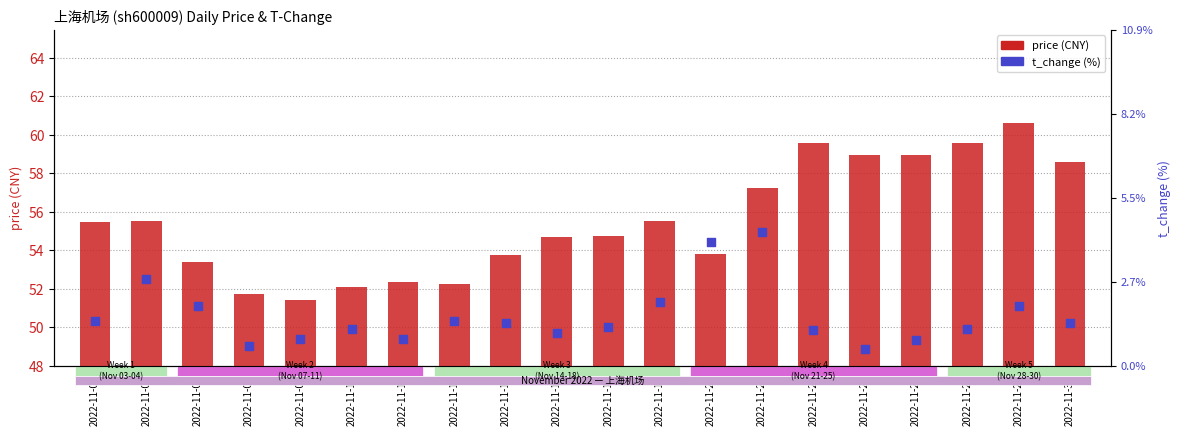

Which series has the largest total across all categories?

price